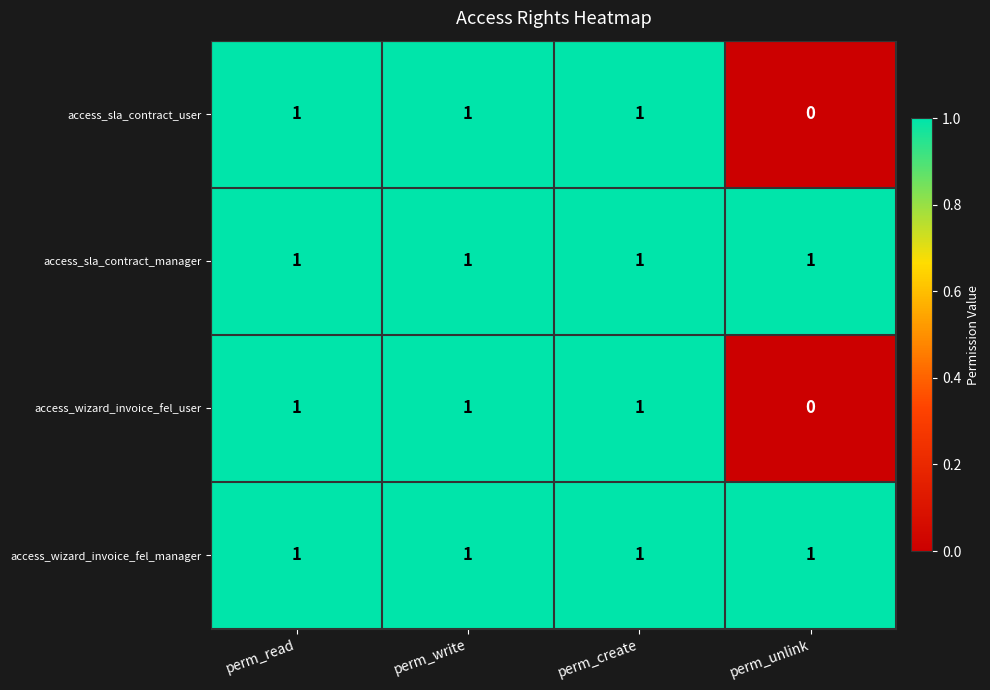

At how many categories does at least one series exceed 0?

4